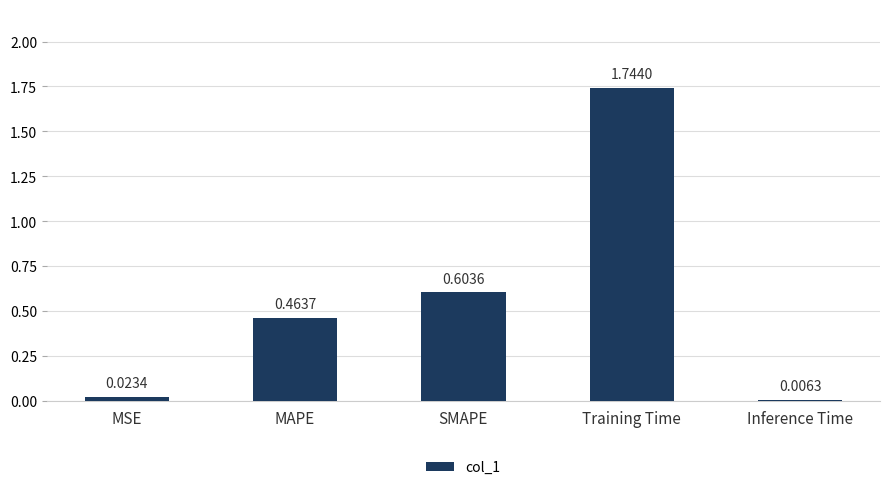

Which label corresponds to the largest value in the chart?

Training Time